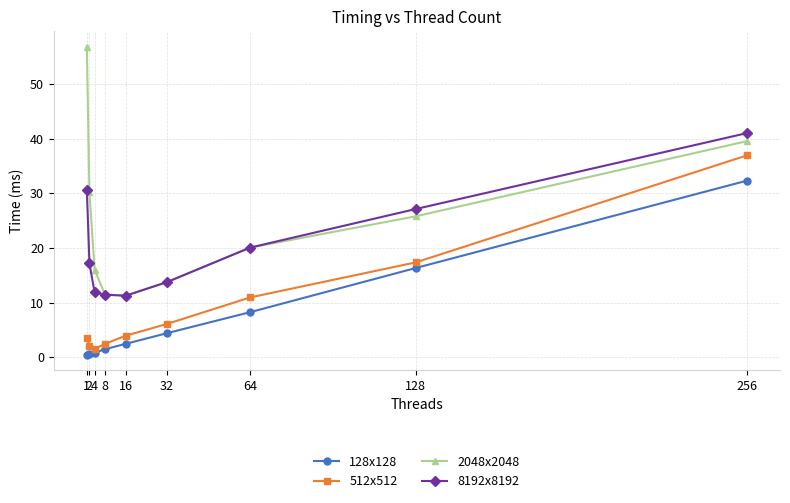

What is the spread (max minus min) of values at 2?

29.7